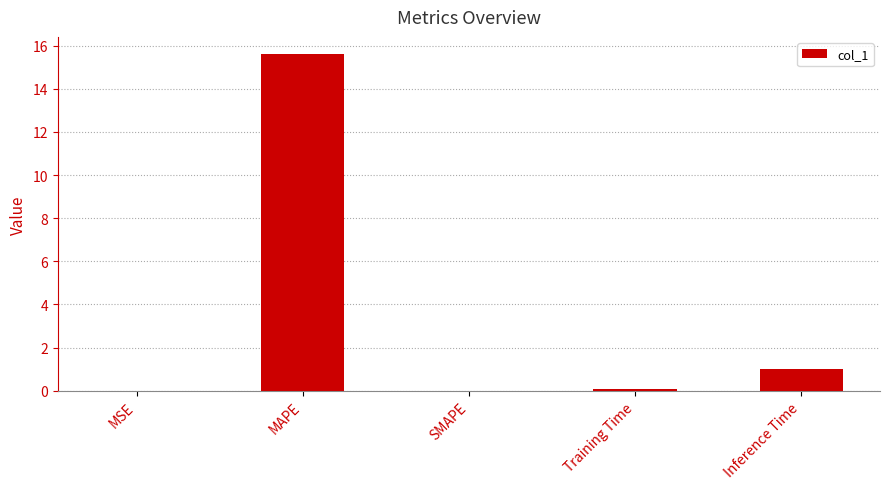

The chart shows a value of 1.6 at Inference Time. True or false?

False